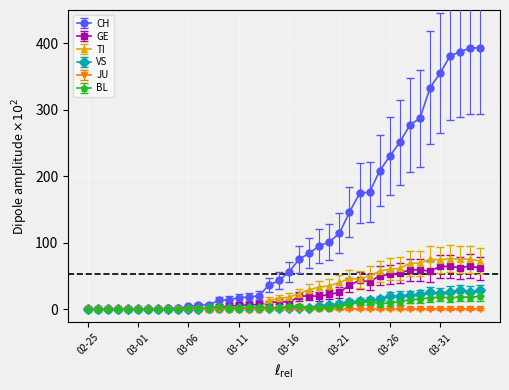

True or false: GE has more than 1 interior local peaks.

True